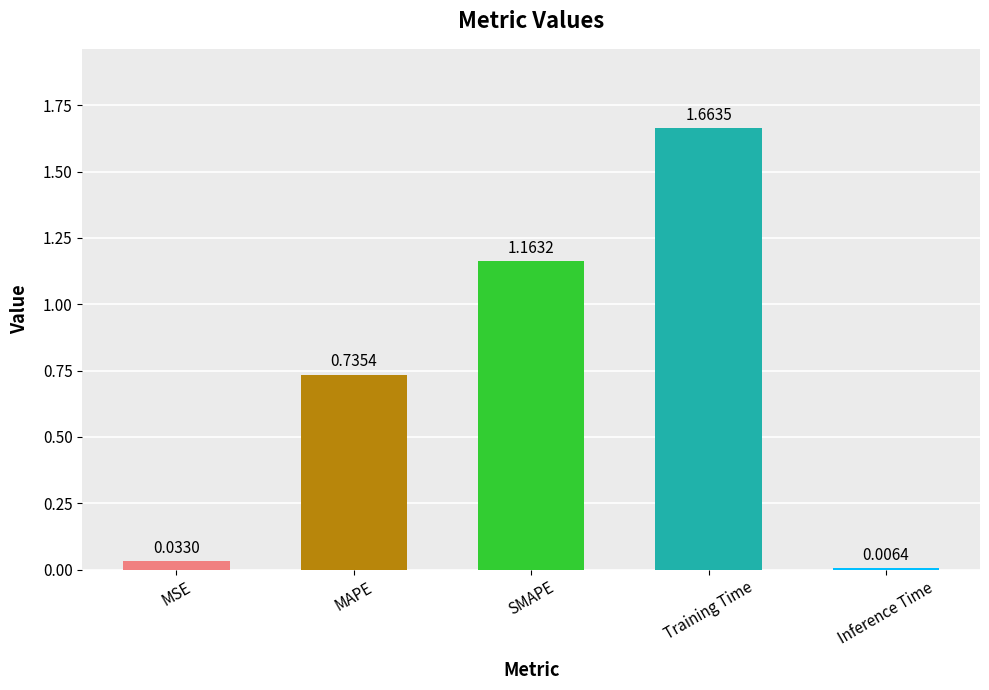

What is the label of the 5th bar from the left?

Inference Time